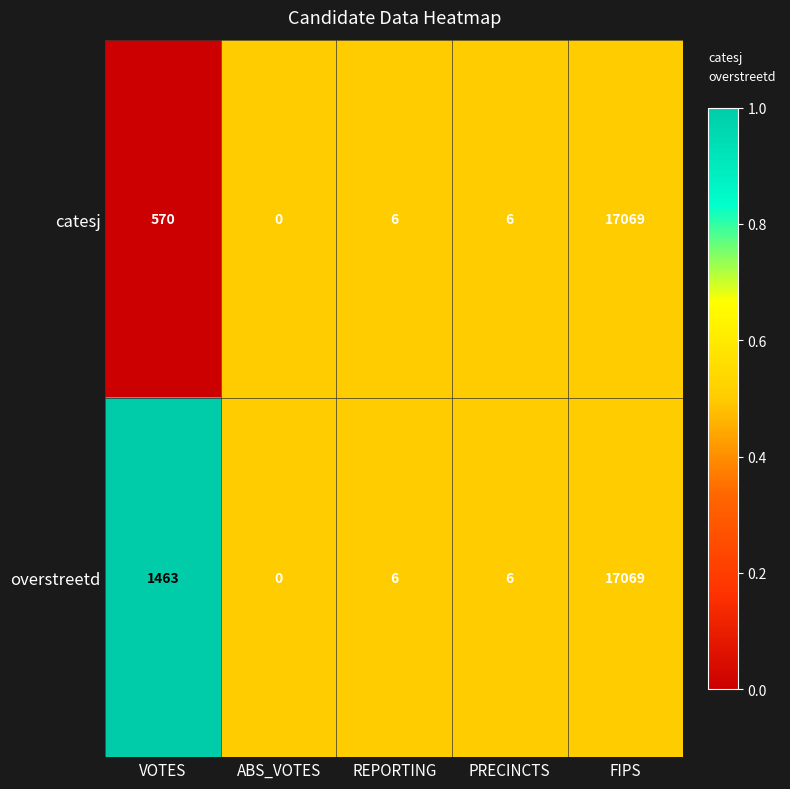

Is it true that catesj equals 6 at PRECINCTS?

True